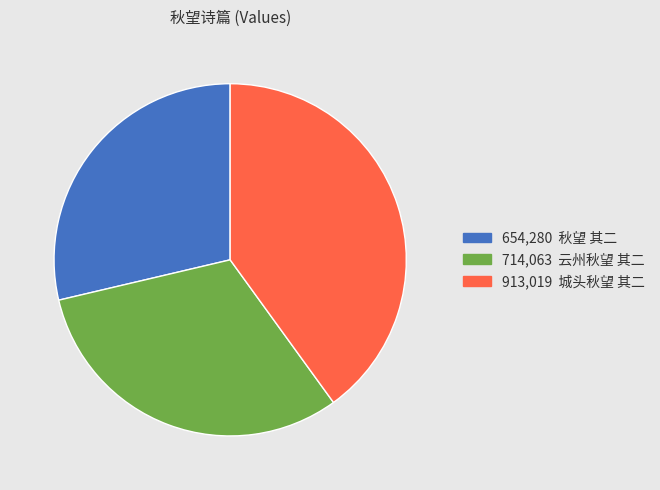

How many slices are in this pie chart?

3